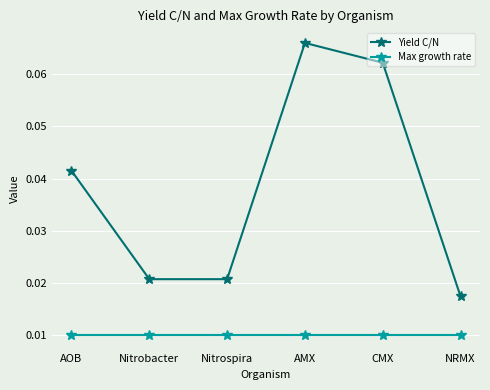

Where is Yield C/N nearest to the value 0?

NRMX